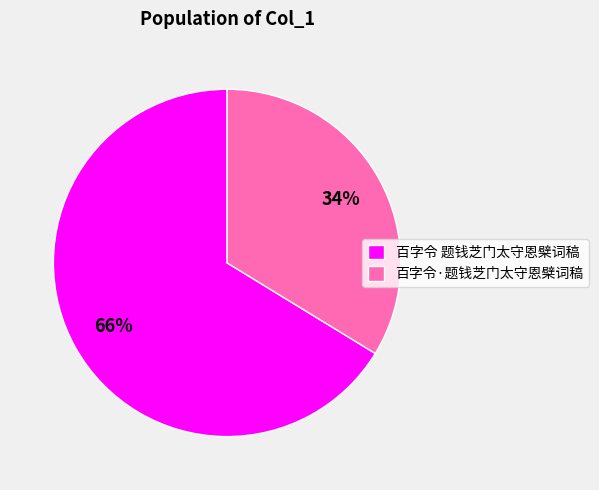

Which has a higher value, 百字令 题钱芝门太守恩檗词稿 or 百字令·题钱芝门太守恩檗词稿?

百字令 题钱芝门太守恩檗词稿